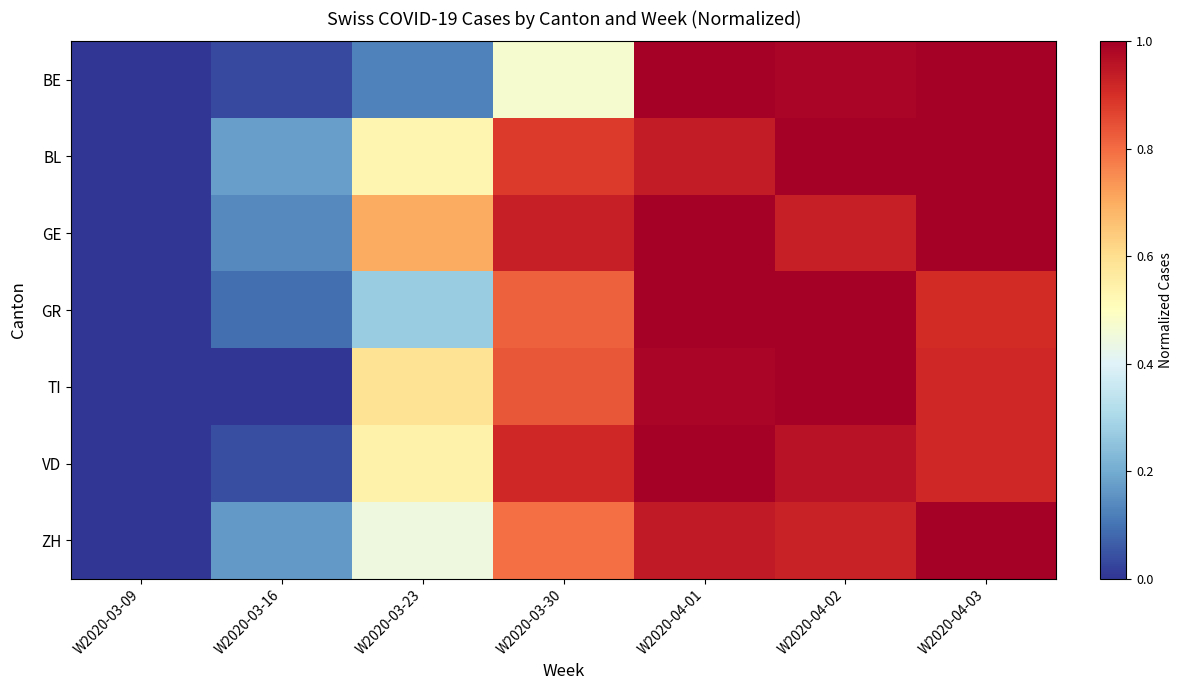

Between W2020-03-16 and W2020-03-30, which series saw the biggest shift?

VD